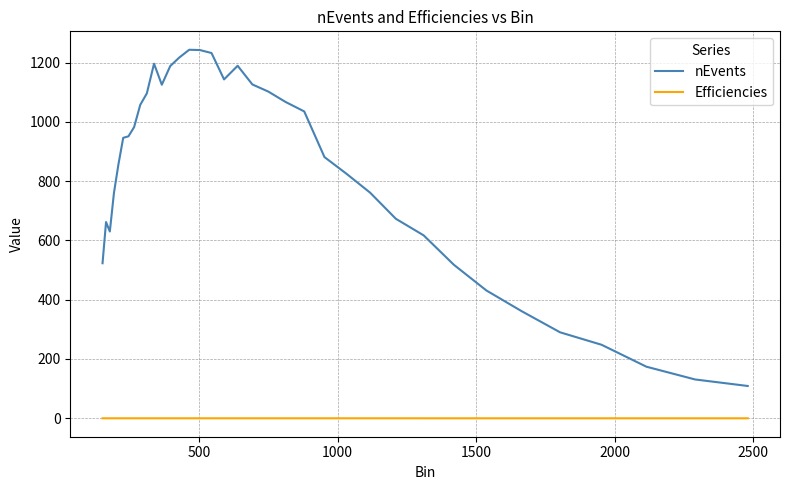

True or false: Efficiencies and nEvents intersect in this chart.

False